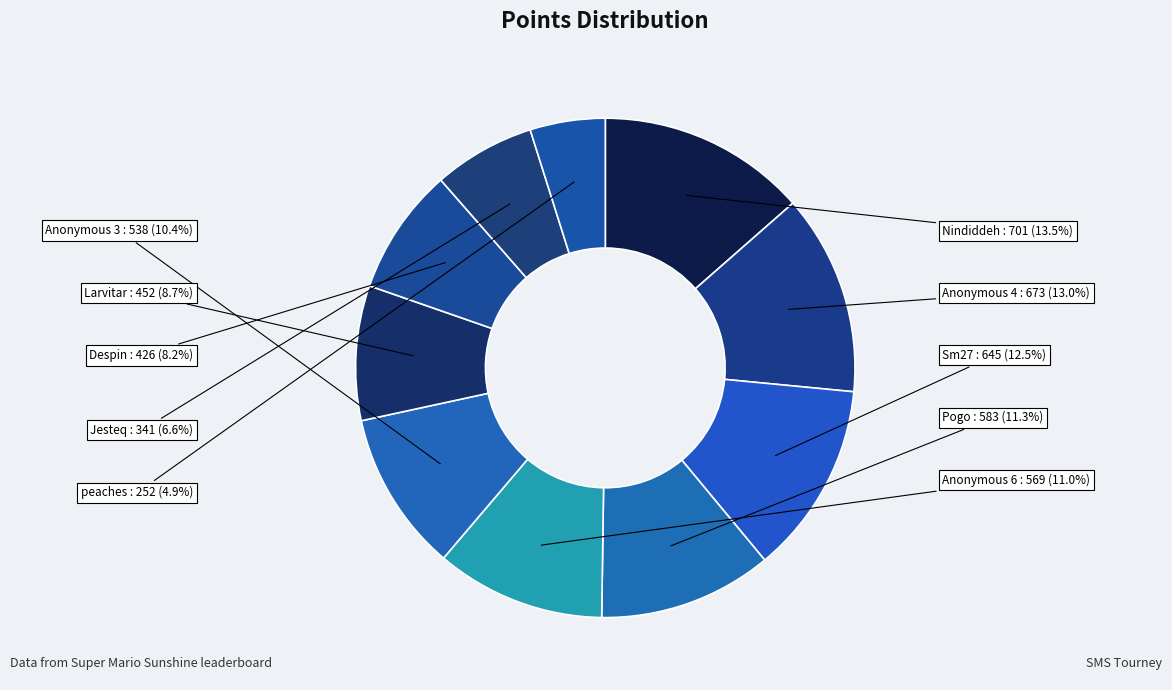

Is it true that Despin is 8% of the pie?

True